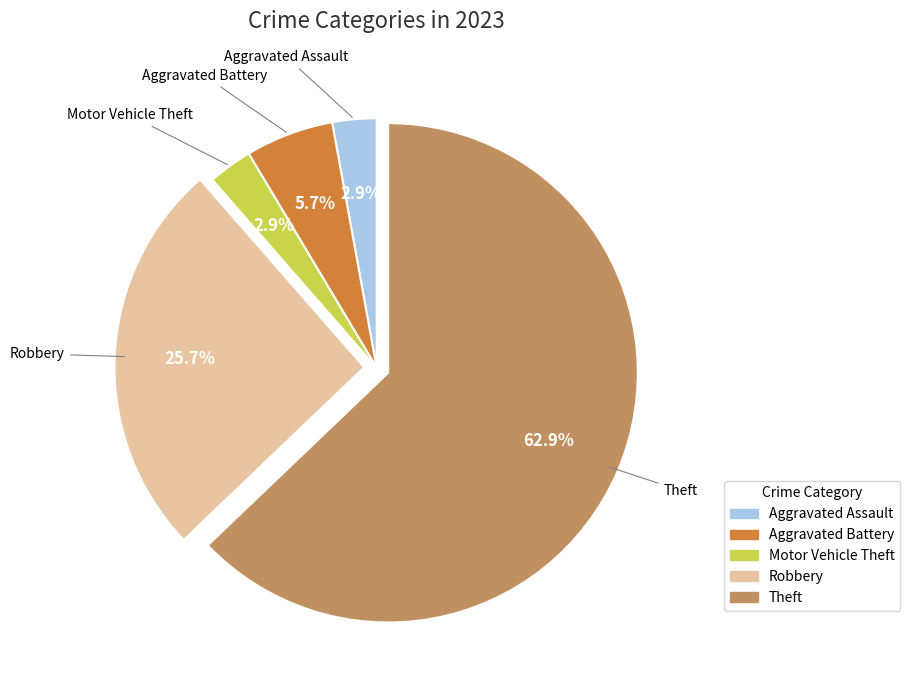

Is it true that Aggravated Battery is 12% of the pie?

False